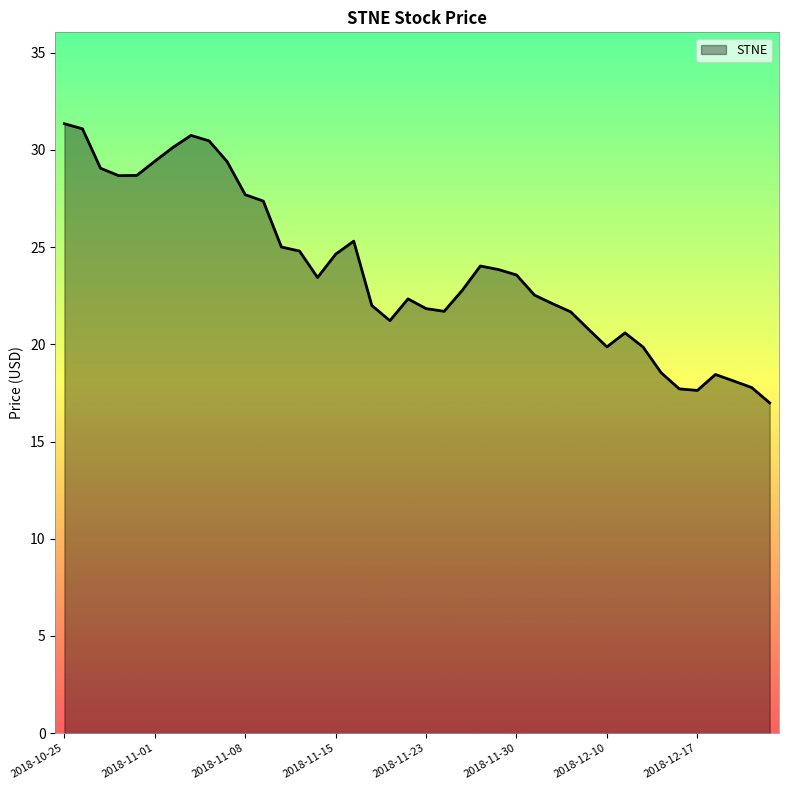

What is the smallest value displayed?

17.0